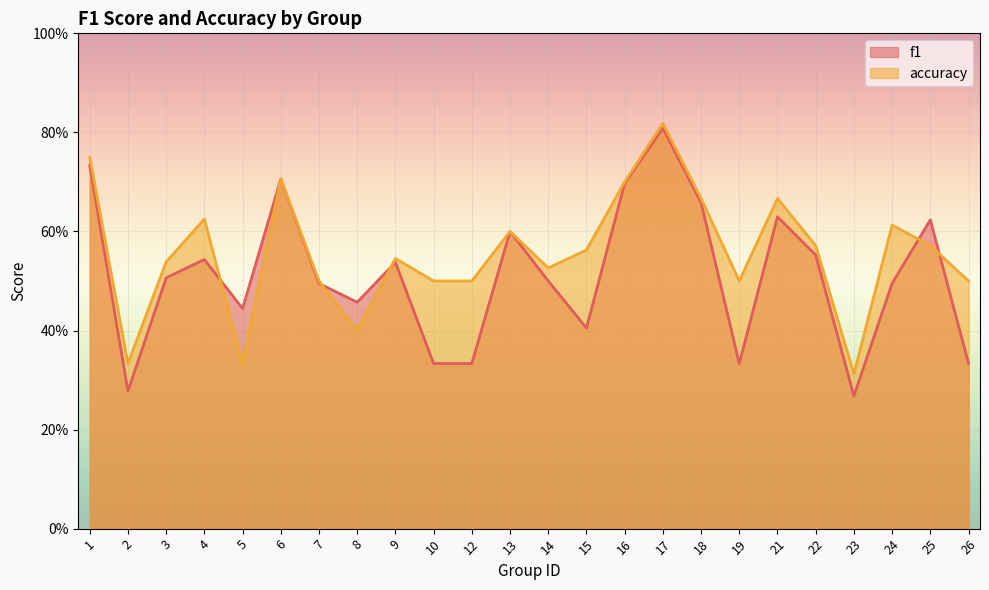

What is the difference between the maximum and minimum values in the f1 series?

0.5